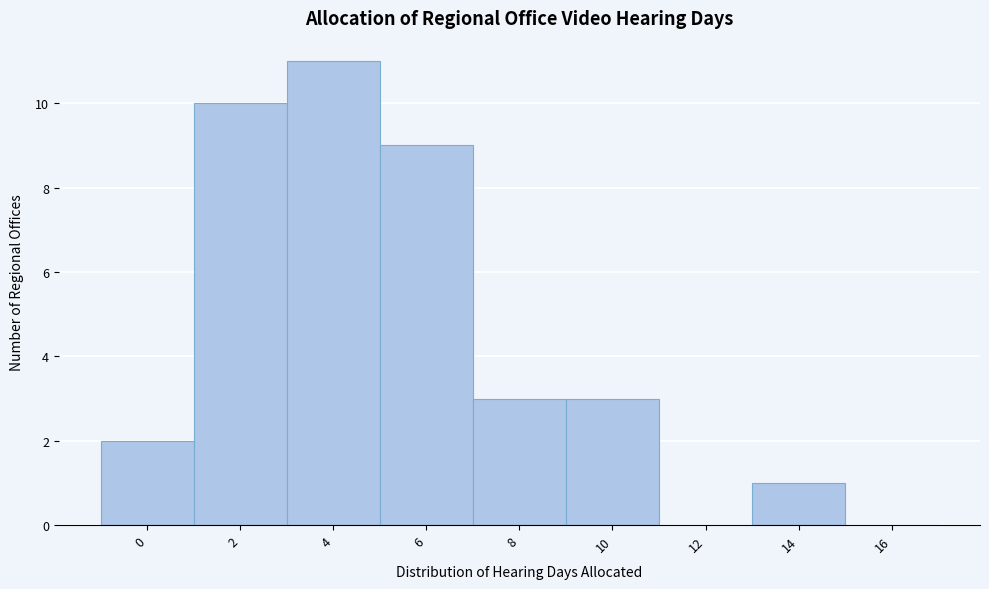

Reading right to left, transcribe all the data shown in this chart.

16=0	14=1	12=0	10=3	8=3	6=9	4=11	2=10	0=2